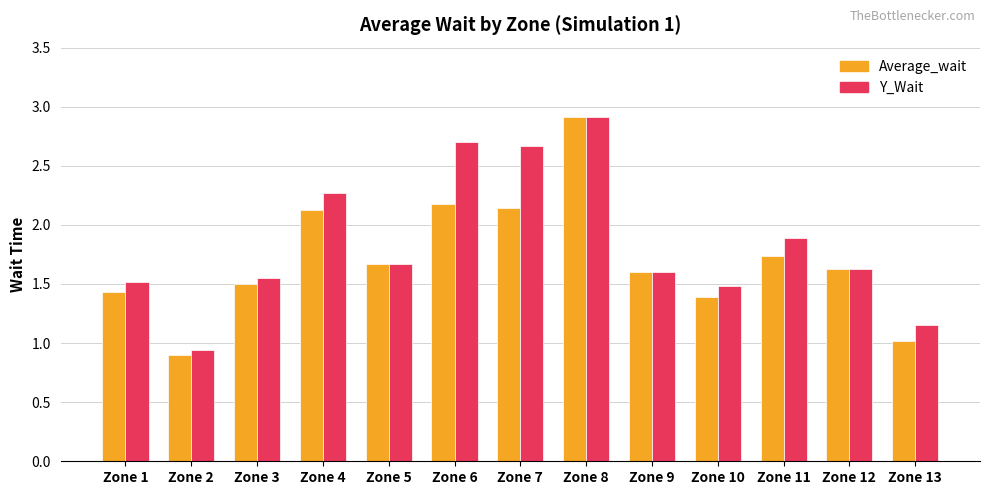

Between Zone 1 and Zone 2, which series saw the biggest shift?

Y_Wait